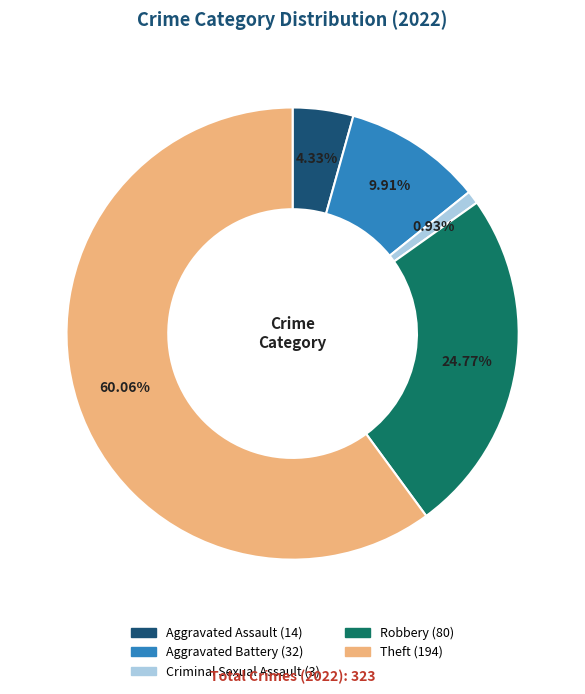

To the nearest percent, what is the difference between the Criminal Sexual Assault and Theft slice percentages?

59%